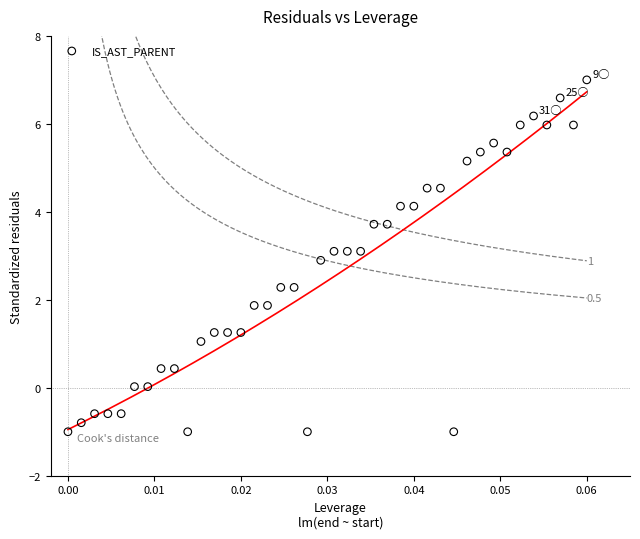

What is the range of Y values (max minus min)?

8.0